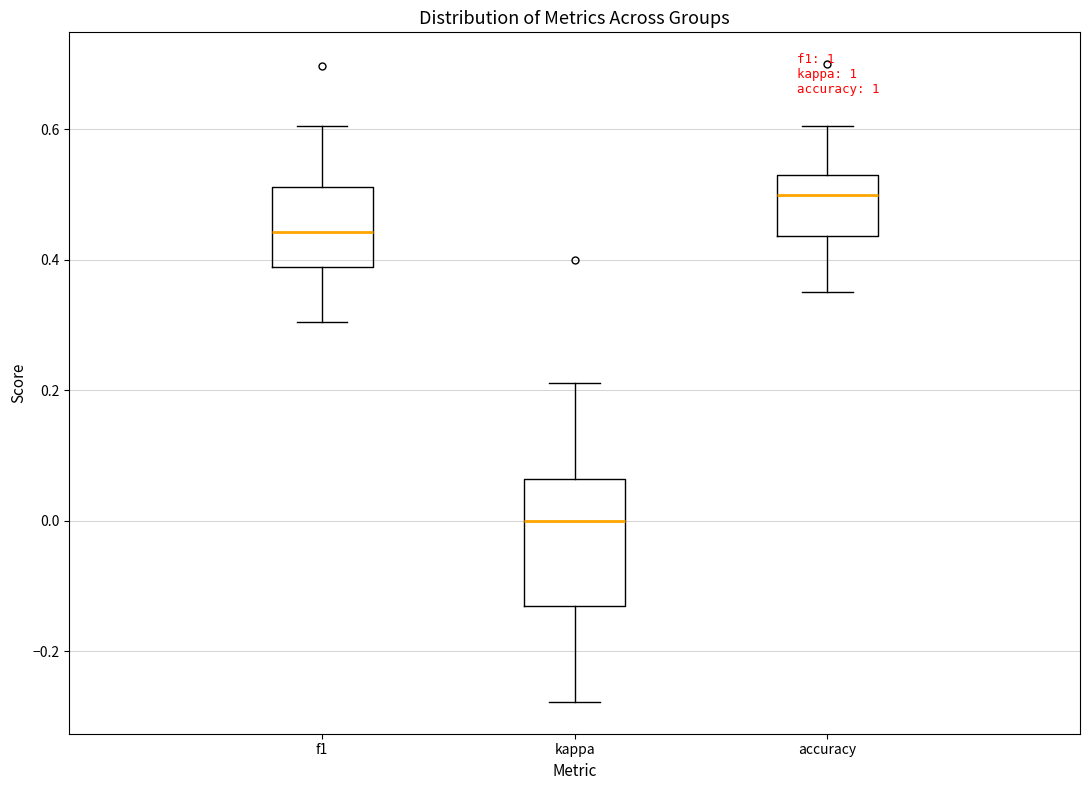

Where does the median line of the box for f1 sit on the y-axis? The values are not printed on the chart, so give them approximately, as read against the axis.

0.44